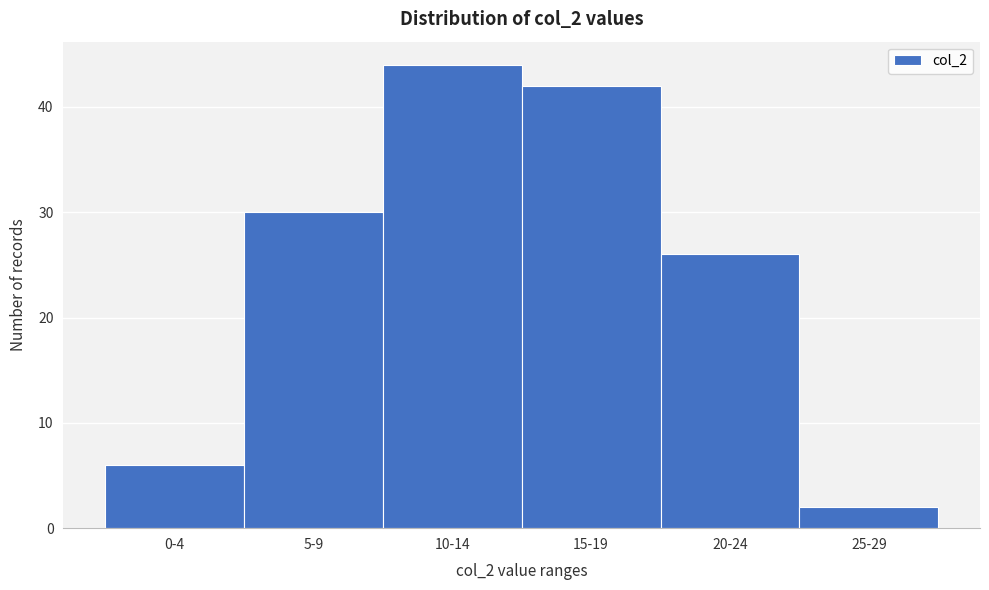

Reading left to right, transcribe all the data shown in this chart.

6	30	44	42	26	2